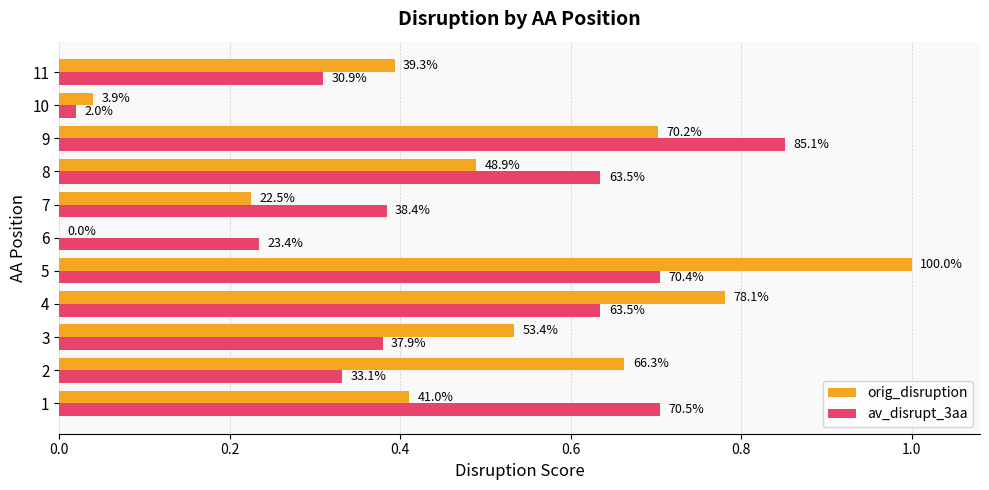

What are all the series names shown in the legend?

orig_disruption, av_disrupt_3aa